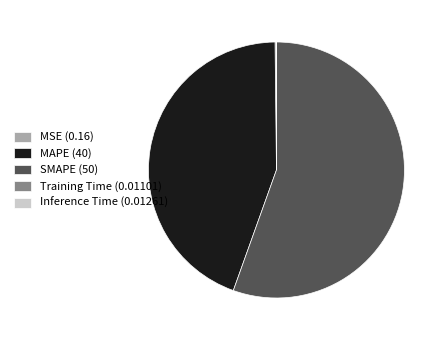

What is the majority slice?

SMAPE